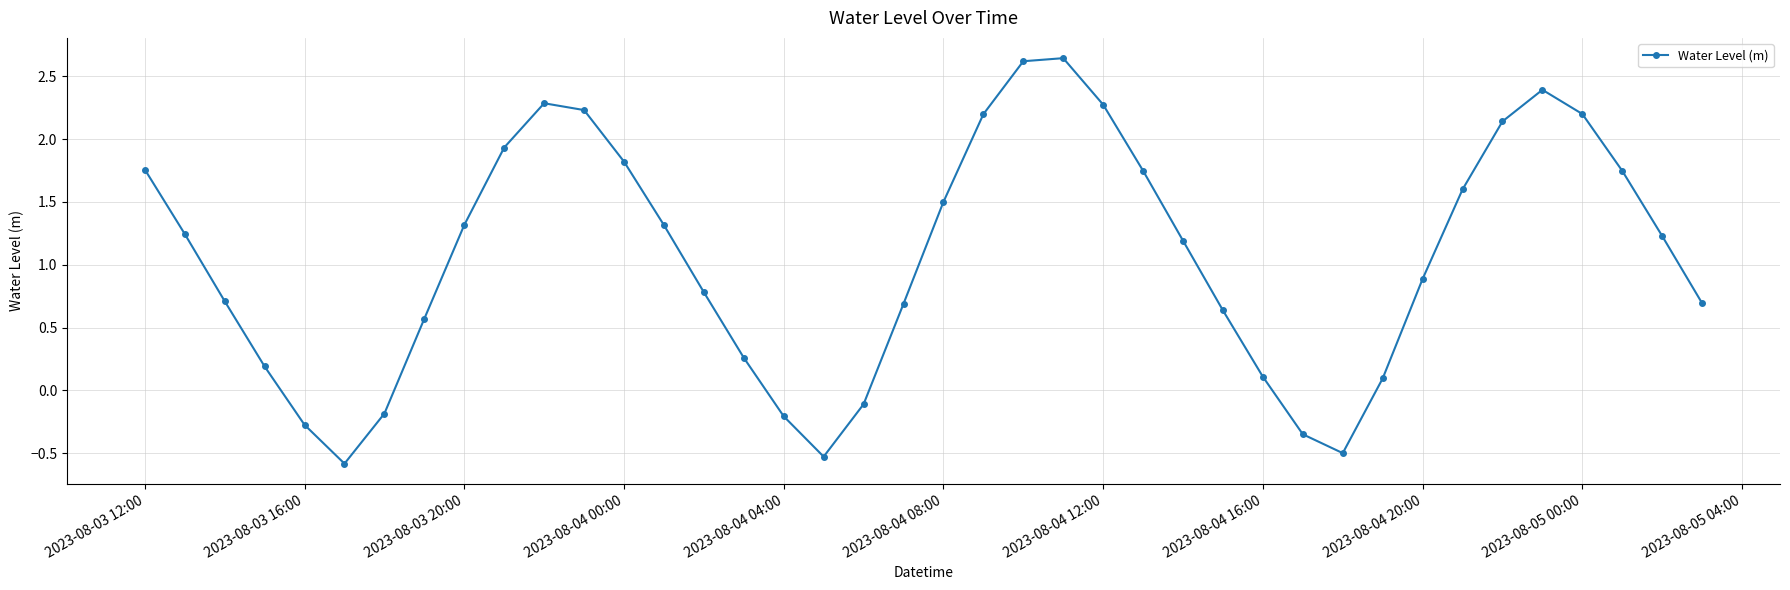

How many points are higher than both their immediate neighbors (excluding endpoints)?

3